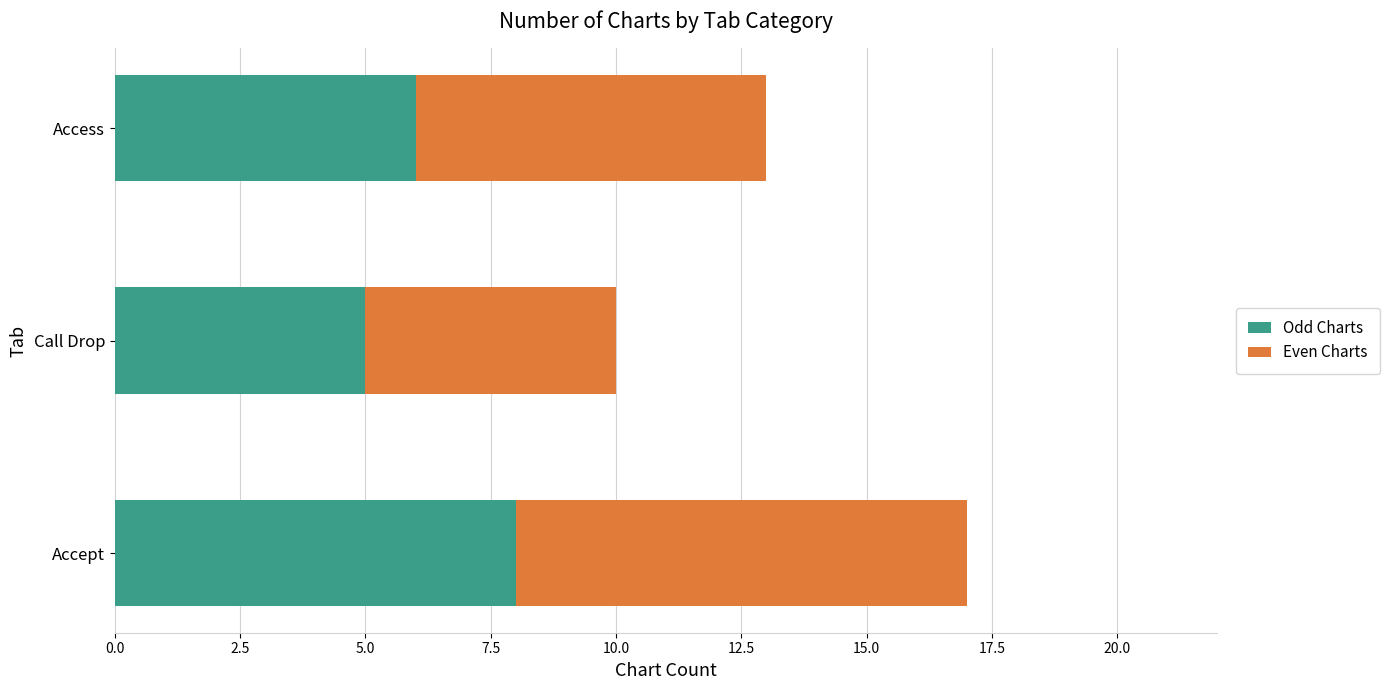

What is the average value of the Odd Charts series?

6